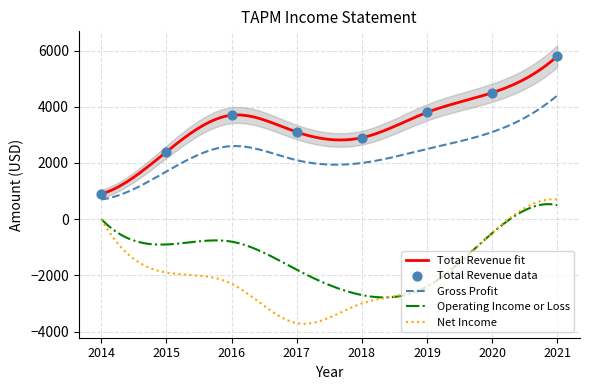

At how many categories does at least one series exceed 5379?

1